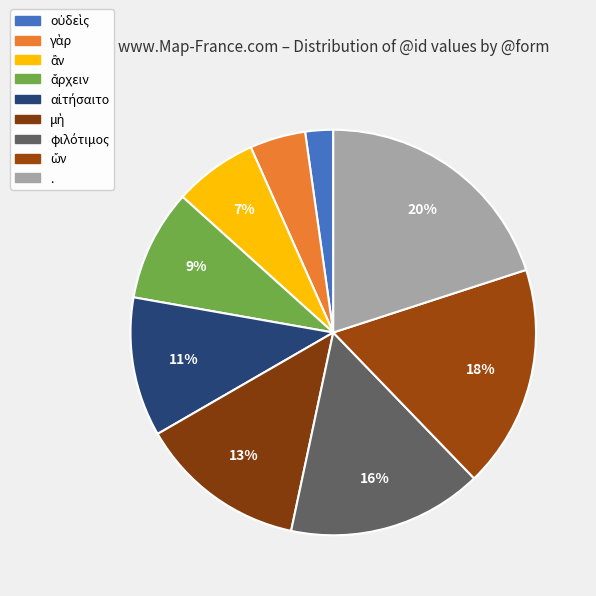

To the nearest percent, what is the difference between the largest and smallest slice percentages?

18%